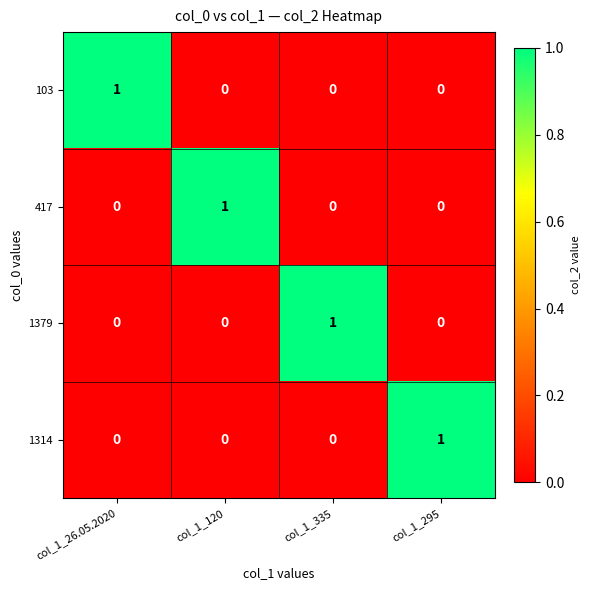

The value of 417 at col_1_26.05.2020 is 0. True or false?

True